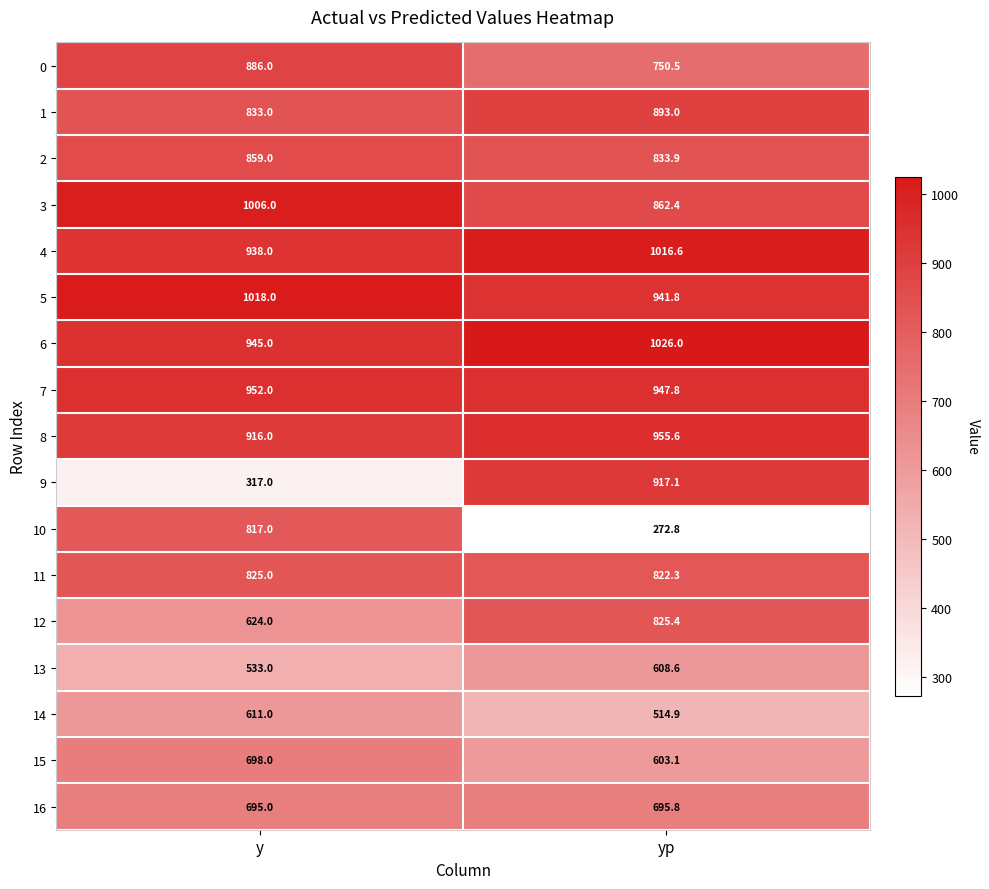

What is the smallest value displayed?

272.8